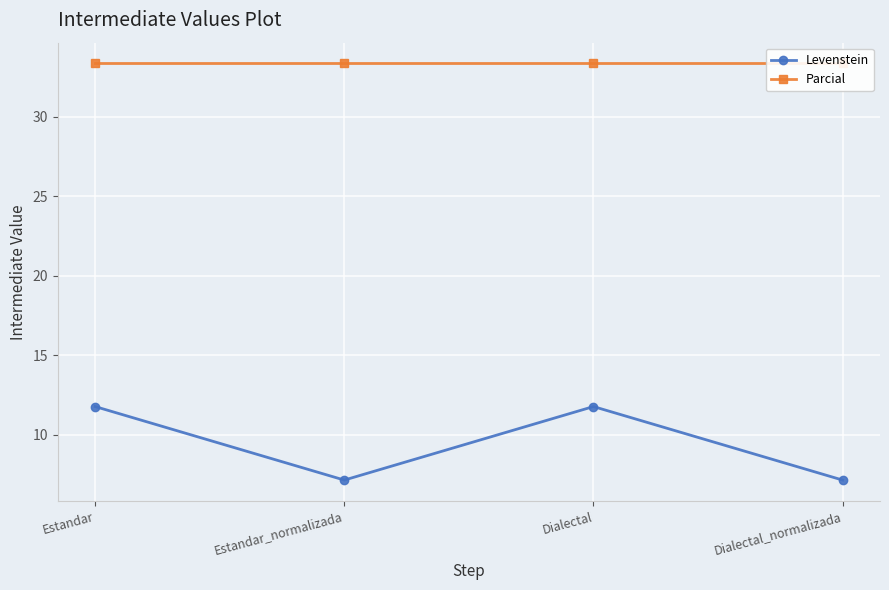

At which category is the sum across all series the highest?

Estandar